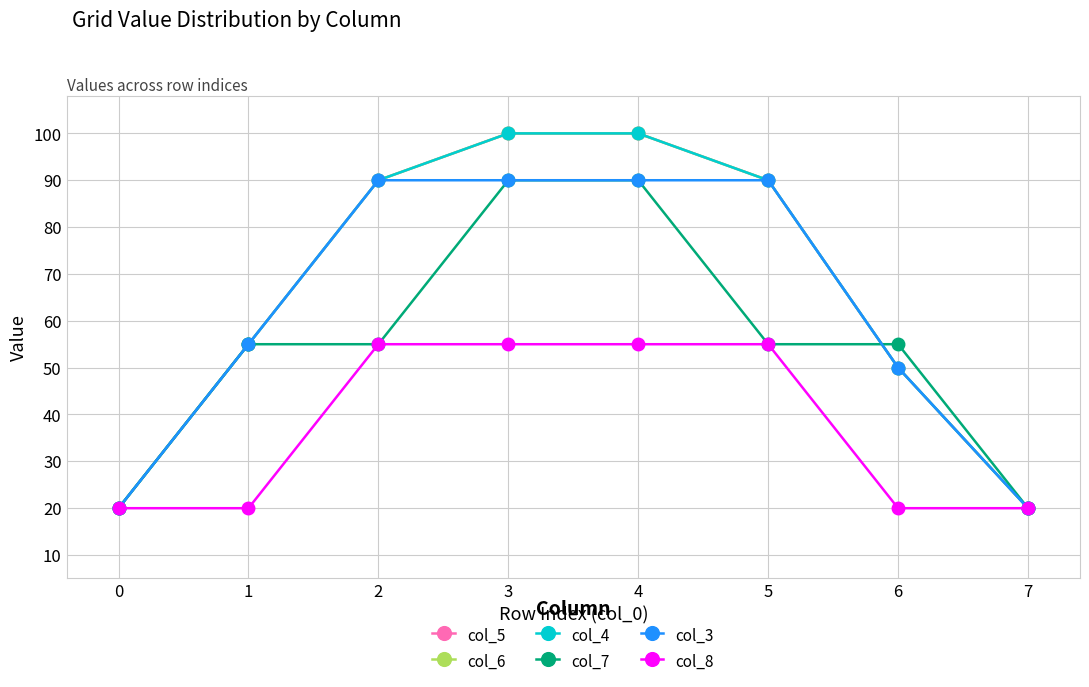

True or false: col_4 and col_6 intersect in this chart.

False